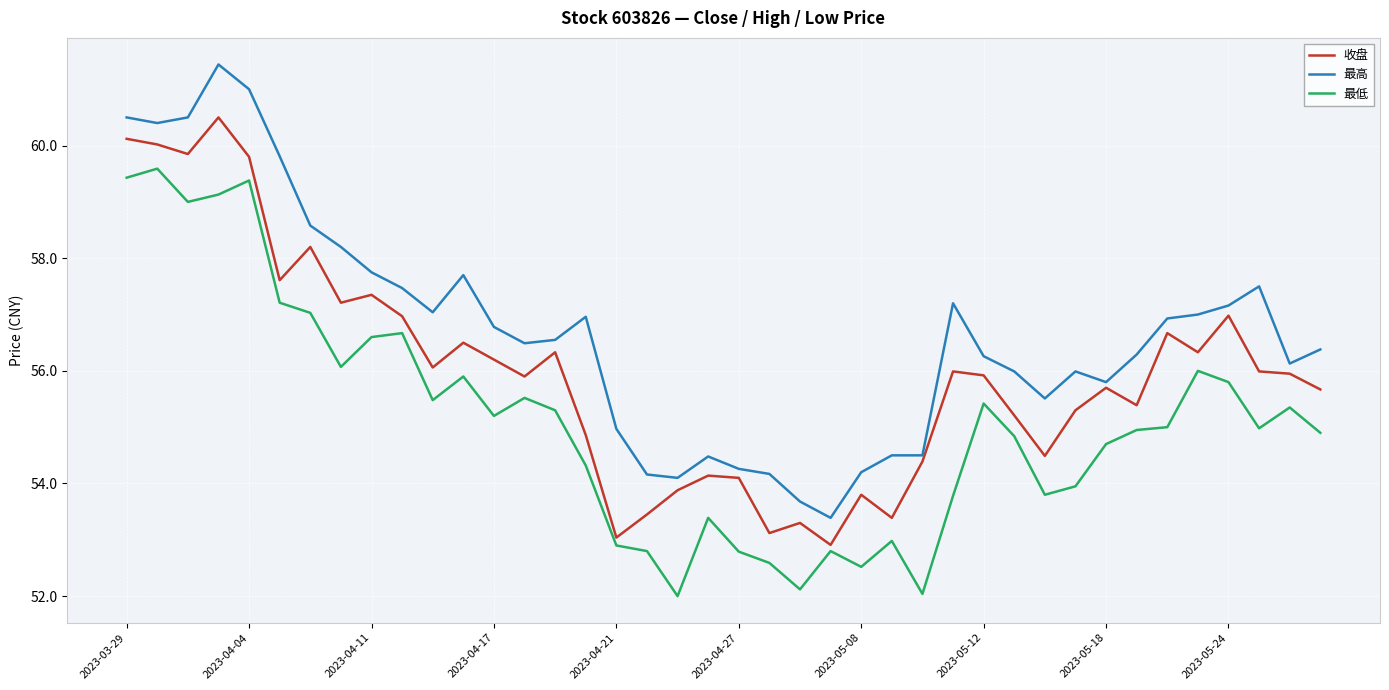

What is the lowest value of the 最低 series?

52.0